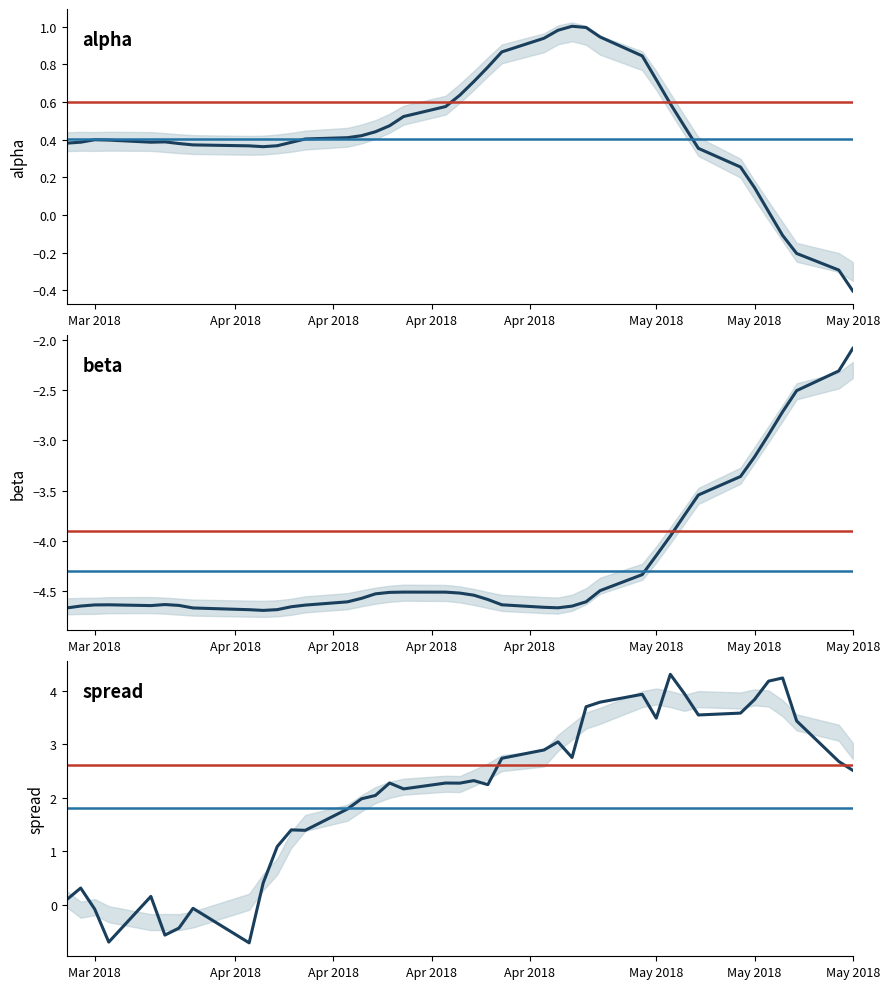

True or false: alpha and beta cross at least once.

False